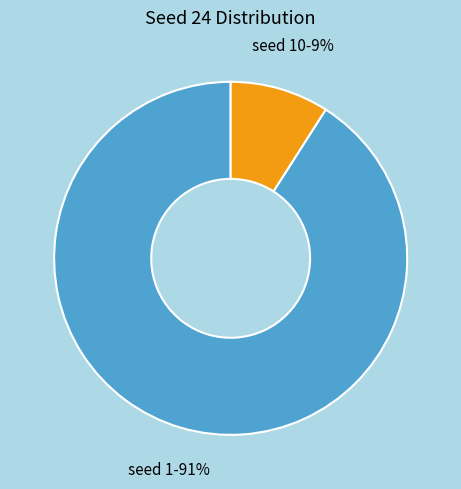

To the nearest percent, what is the average slice percentage?

50%